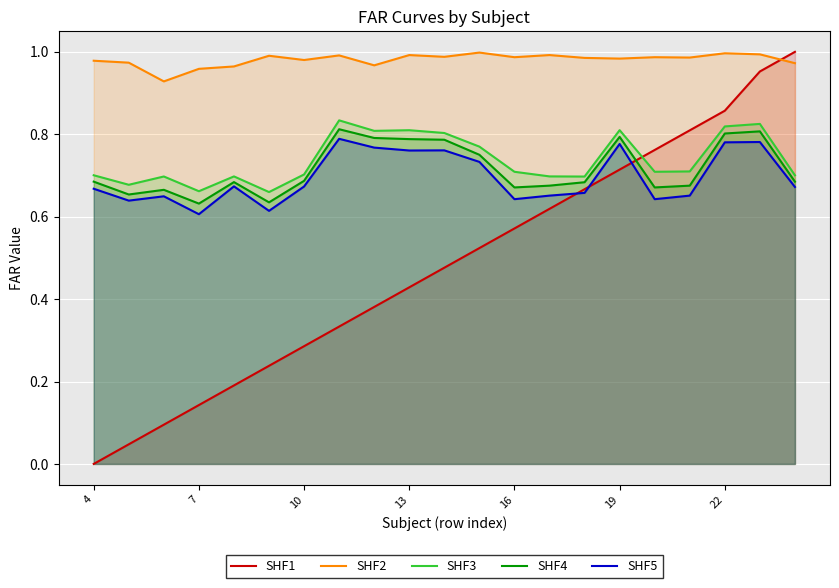

Does the chart display data point markers on the line(s)?

No